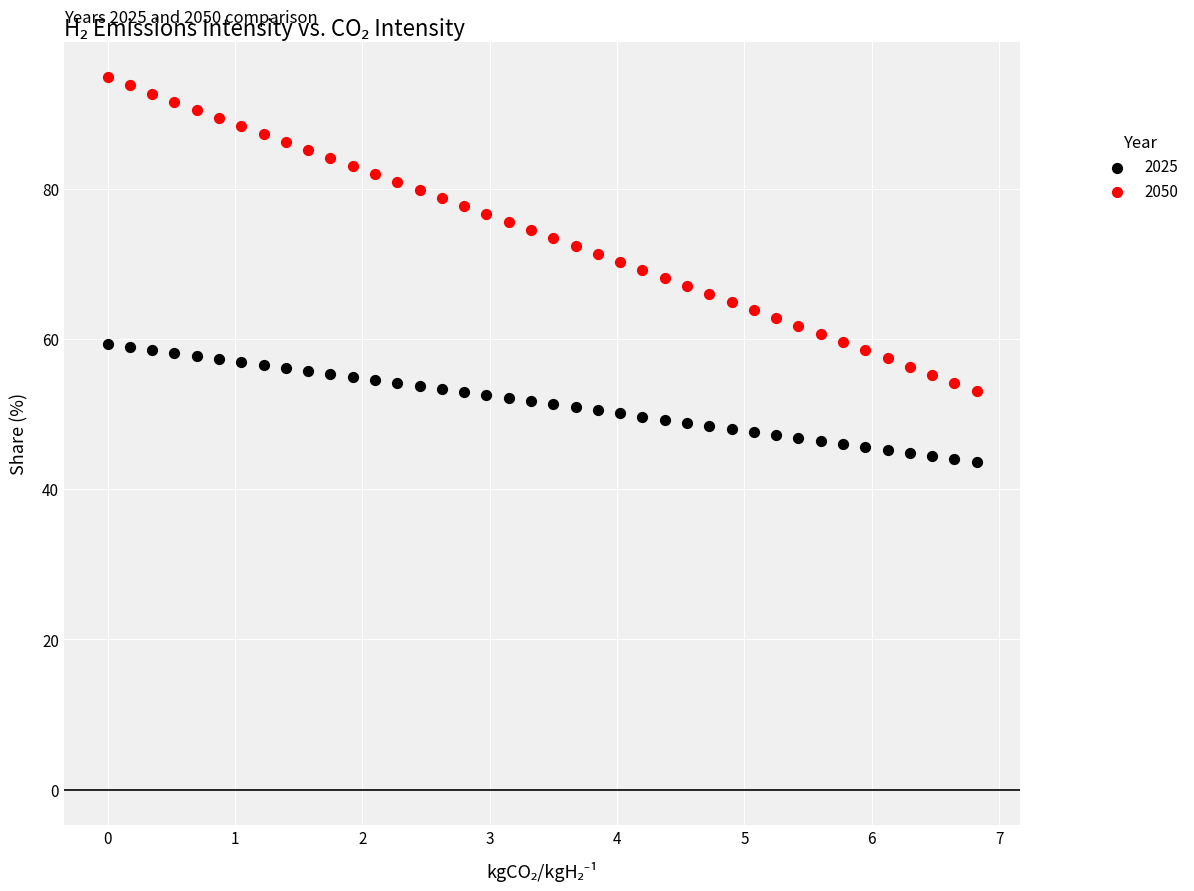

Across all data points, what is the range of X values (max minus min)?

6.8